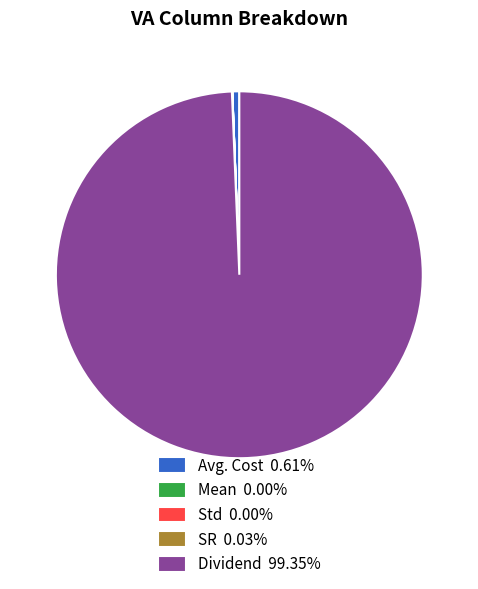

What is the ratio of the value at Dividend 99.35% to the value at Avg. Cost 0.61%?

162.1